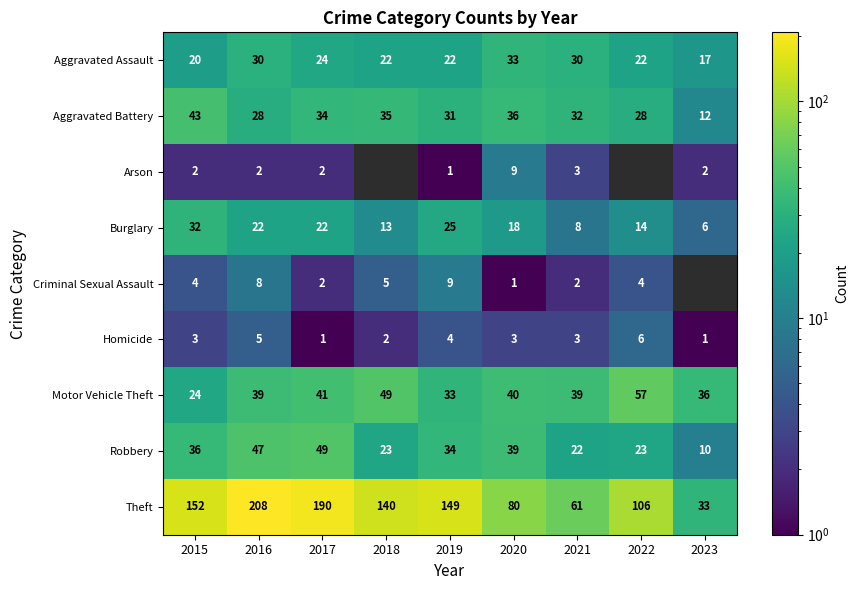

The Robbery series shows 69 at 2017. True or false?

False